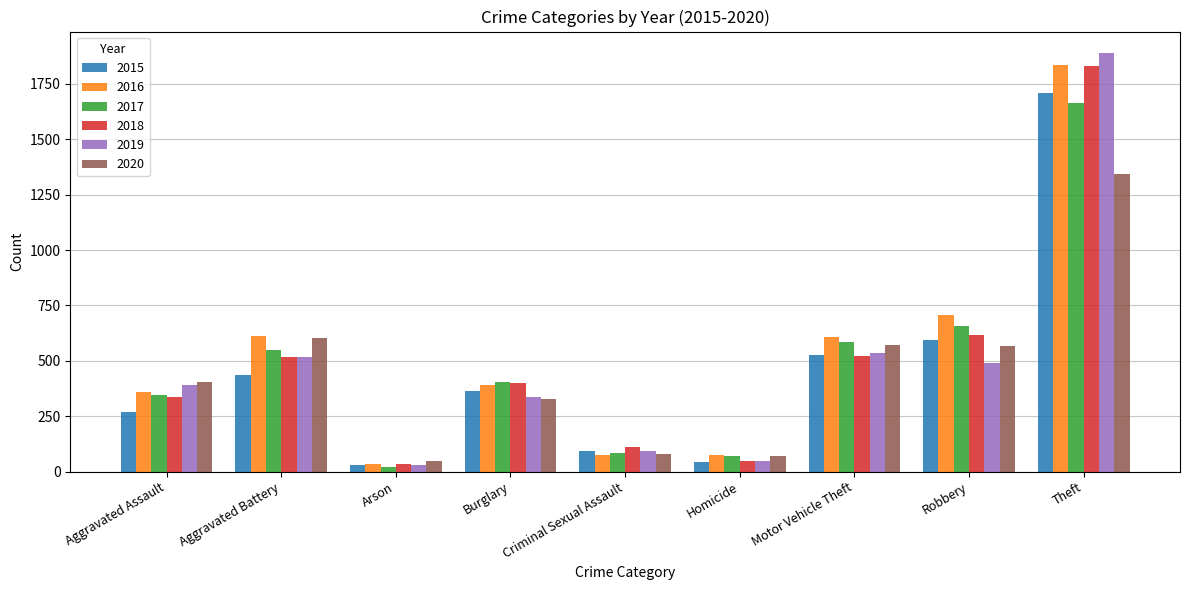

The 2015 series shows 1710 at Theft. True or false?

True